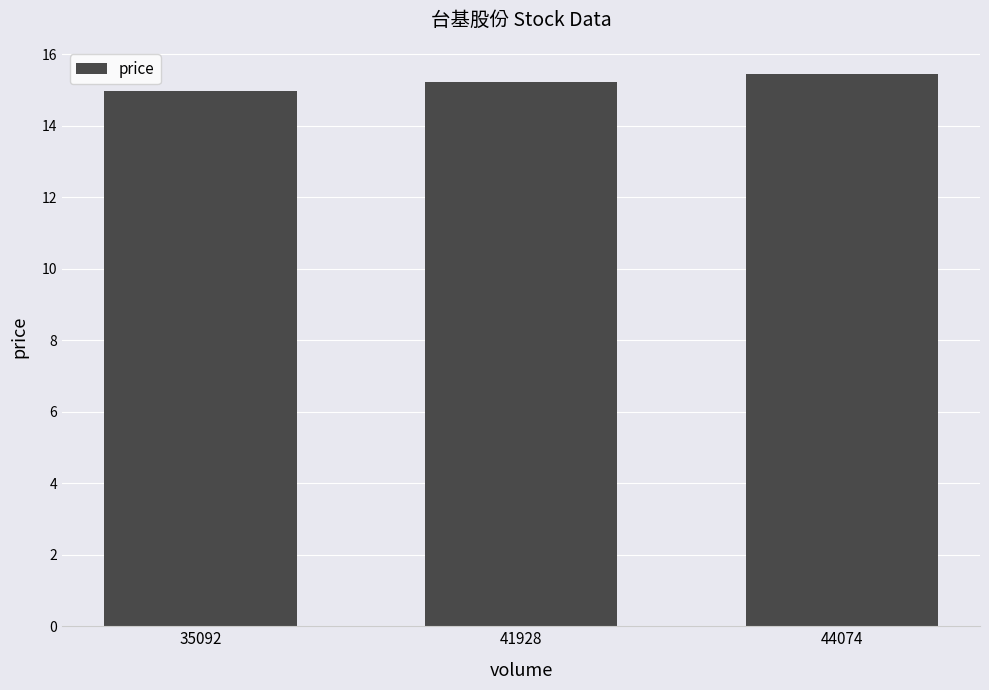

What is the average value?

15.2